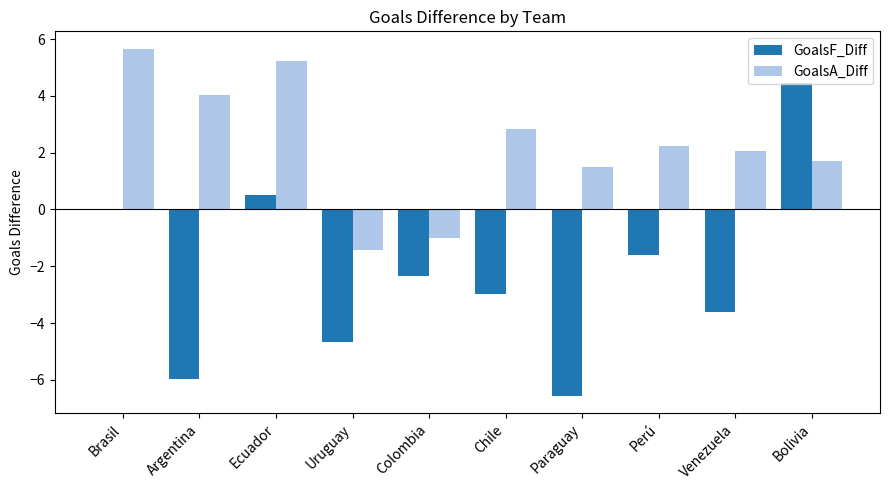

Which series changed the most between Perú and Venezuela?

GoalsF_Diff